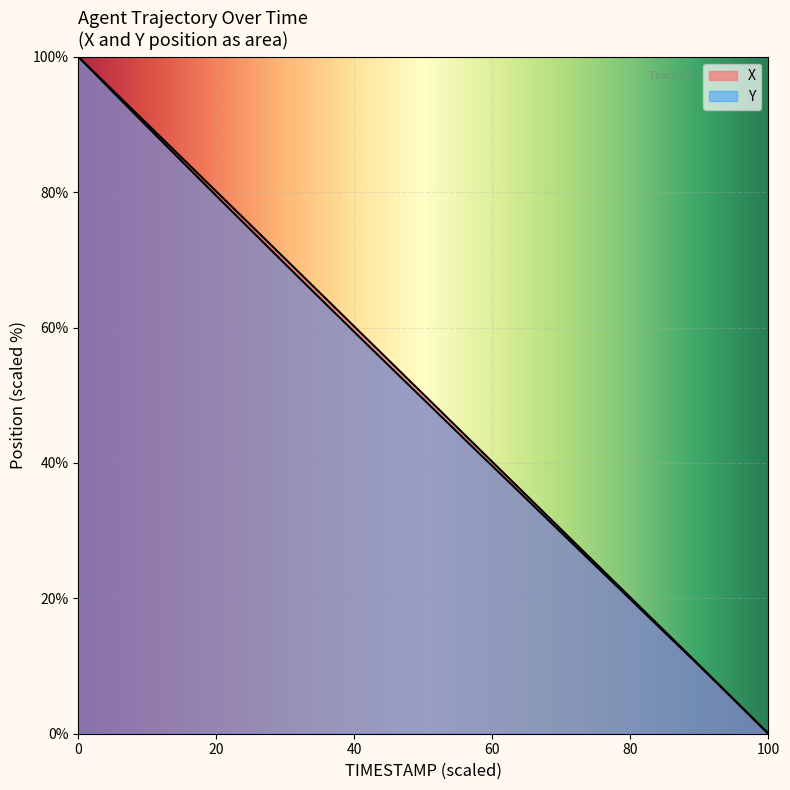

What are all the series names shown in the legend?

X, Y